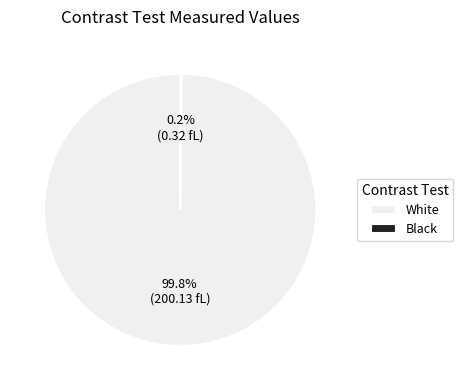

Which category accounts for the majority?

White